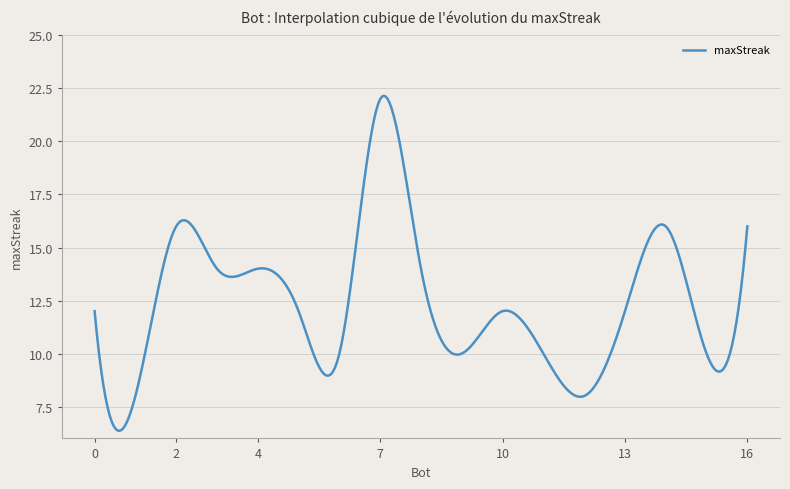

Count the number of data series in this chart.

1